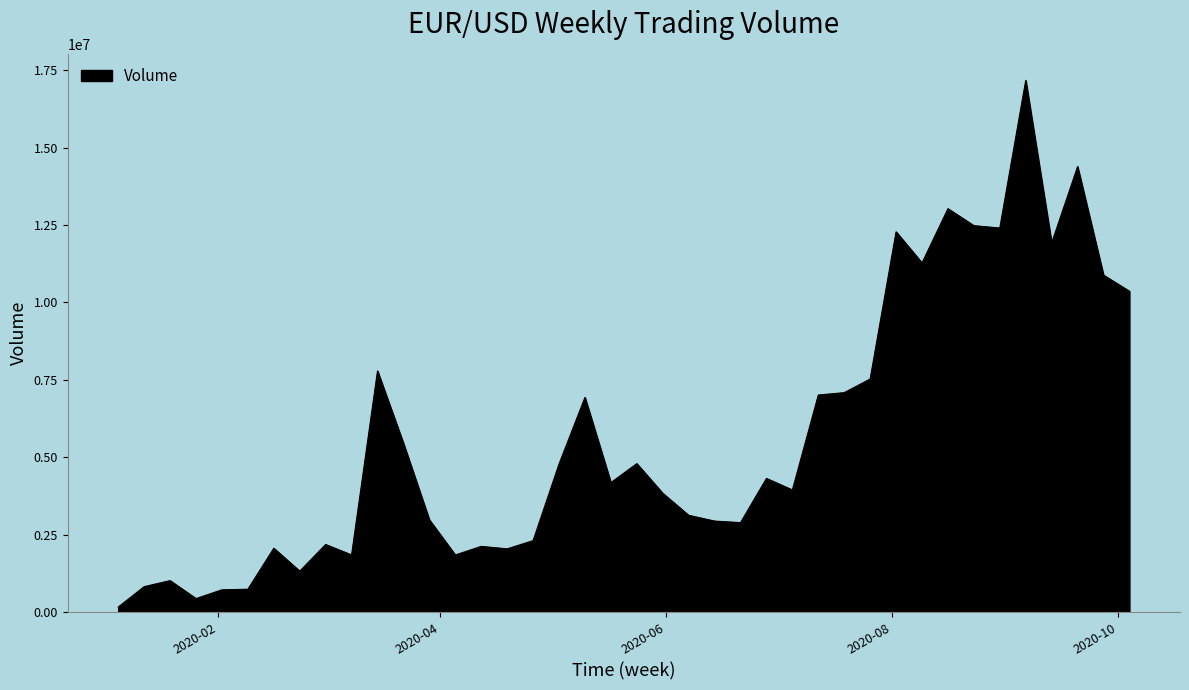

Count the number of categories in the chart.

40